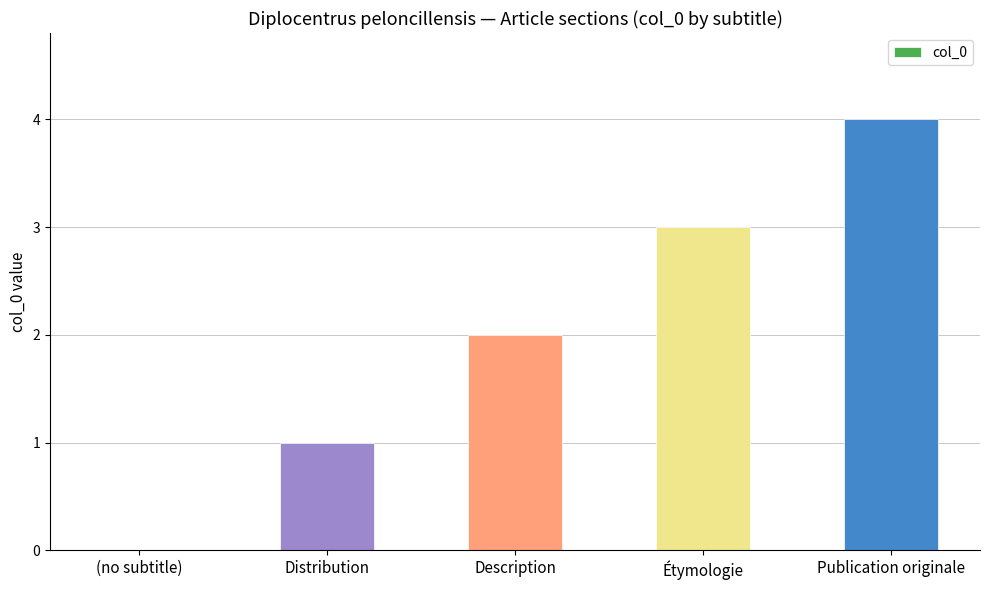

What is the change in value from Distribution to Publication originale?

+3